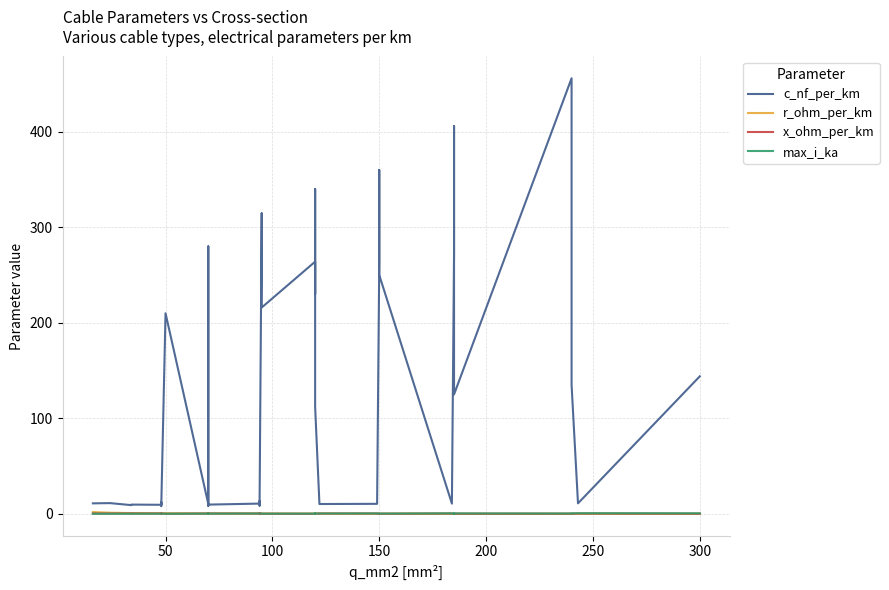

Is the value of r_ohm_per_km at 37 greater than the value of max_i_ka at 28?

No